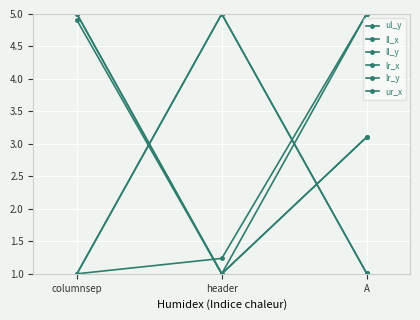

Is it true that ll_y equals 7.3 at columnsep?

False